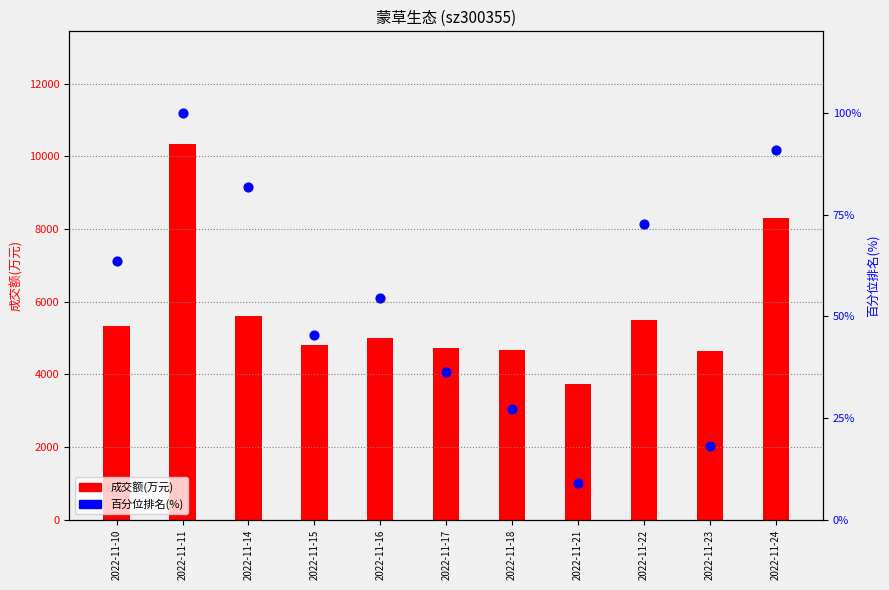

What is the total value across all series at 2022-11-14?

5687.8